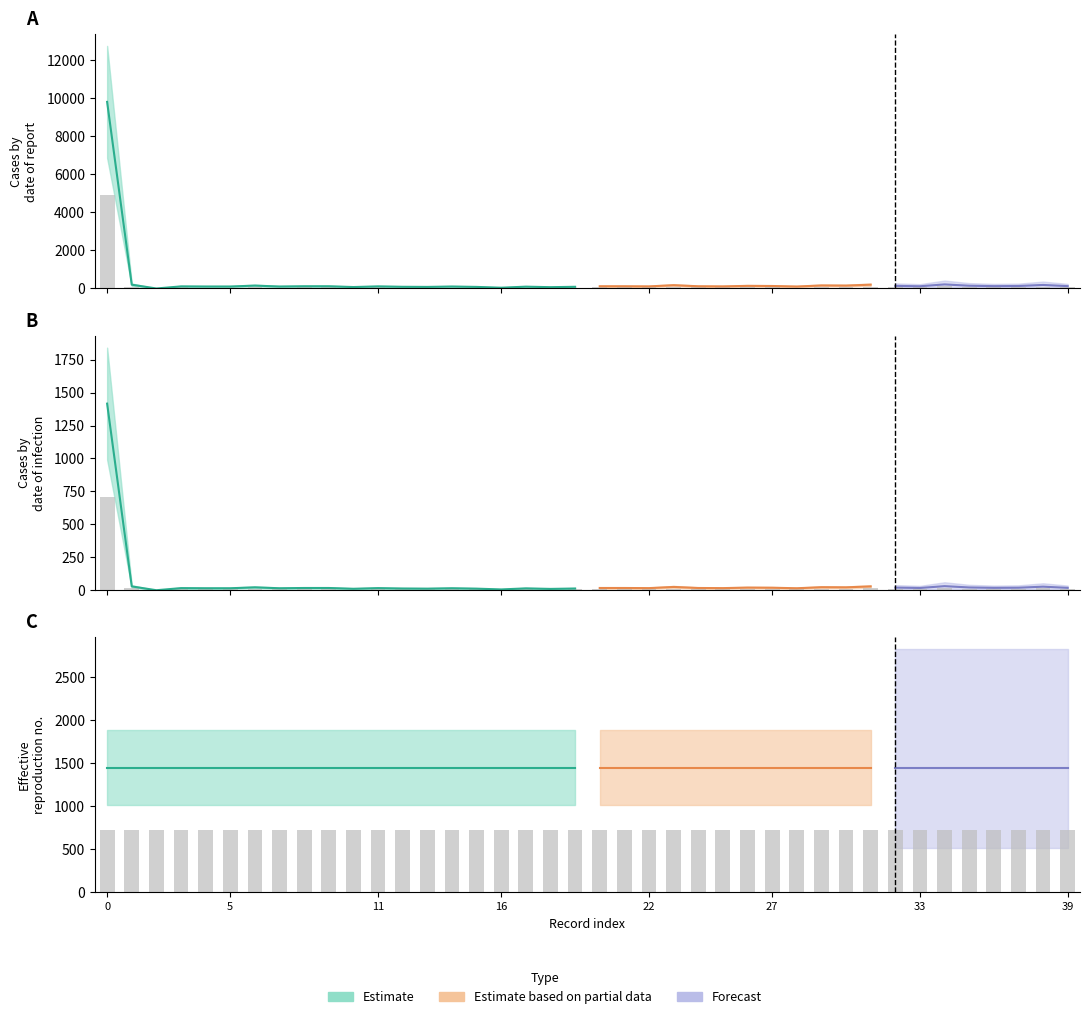

What is the sum of the values values at 11 and 2?

55.0